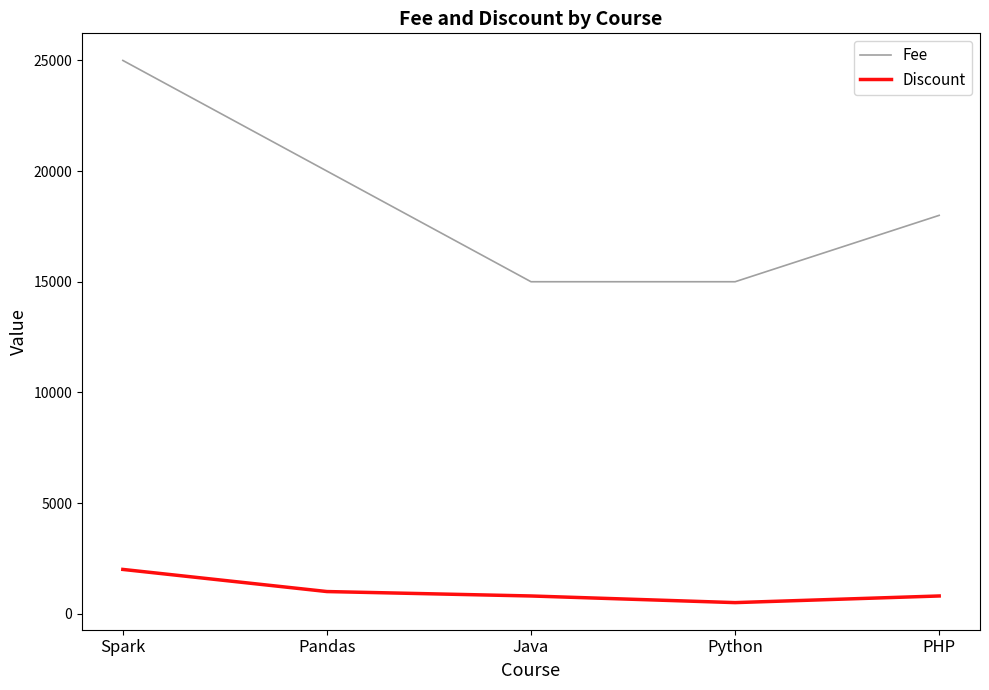

Read the Discount value at PHP, to the nearest 50.

800